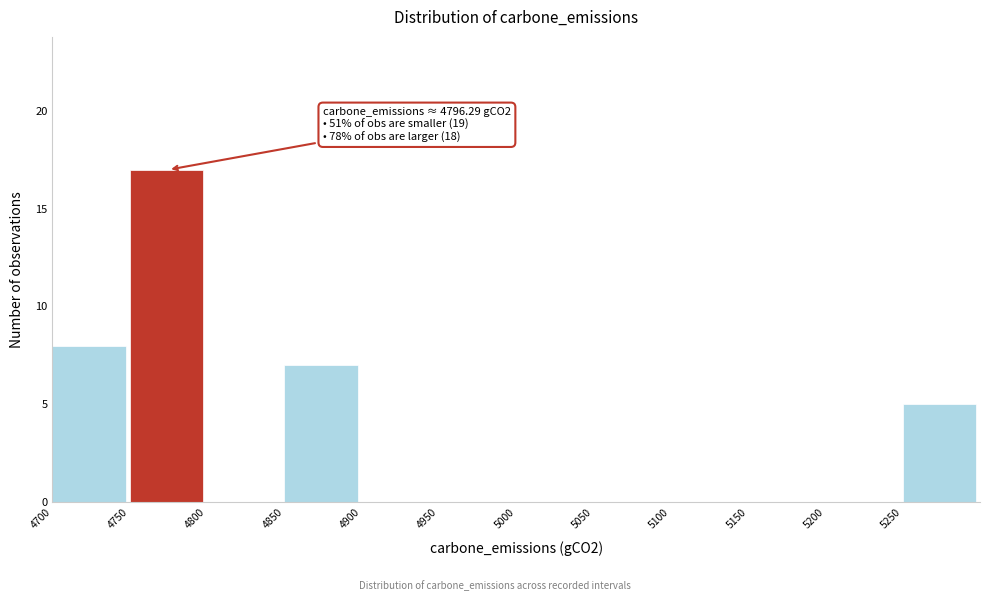

Over which range of the x-axis is the bar tallest?

4750 to 4800